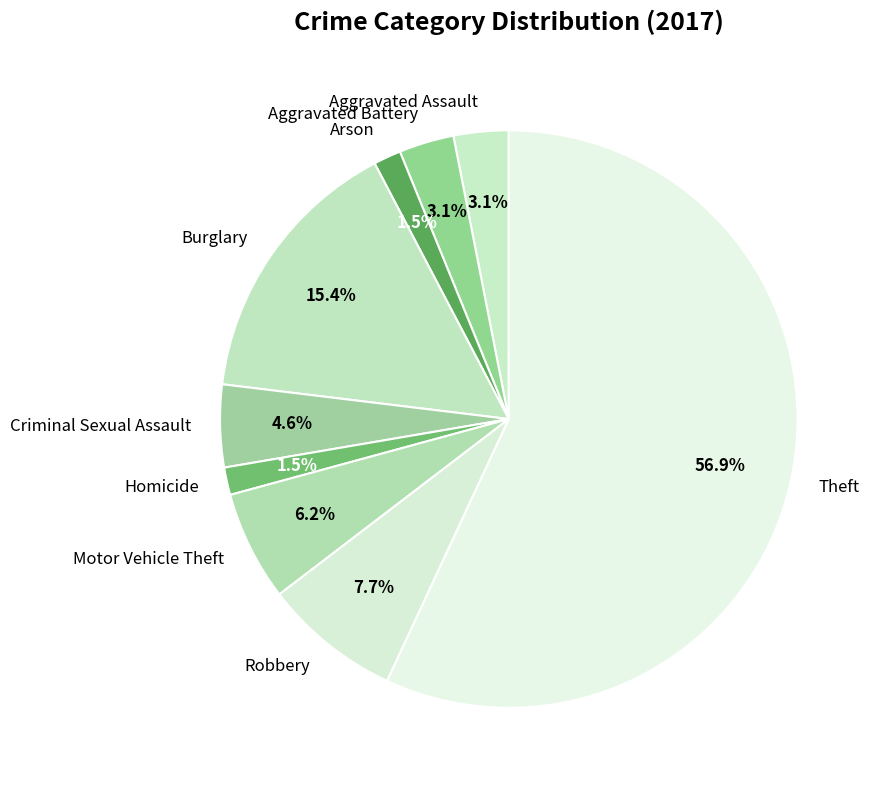

How many segments does this pie chart have?

9